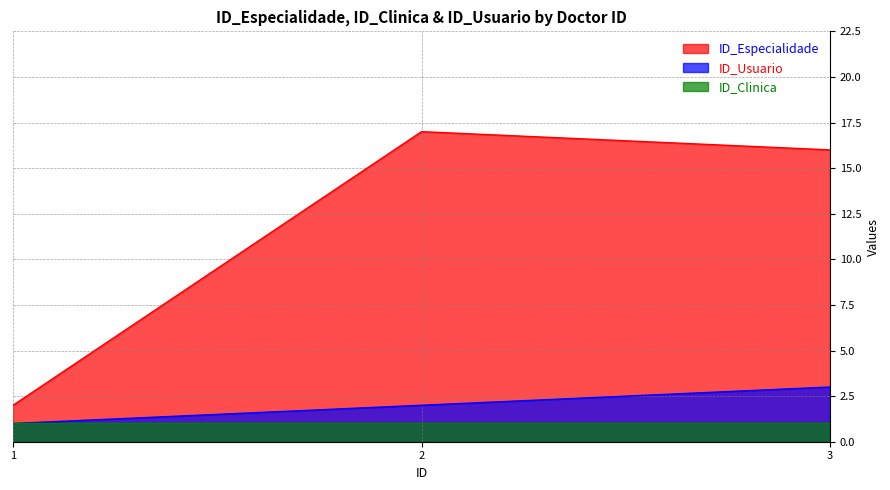

At which label is ID_Usuario closest to 2?

2